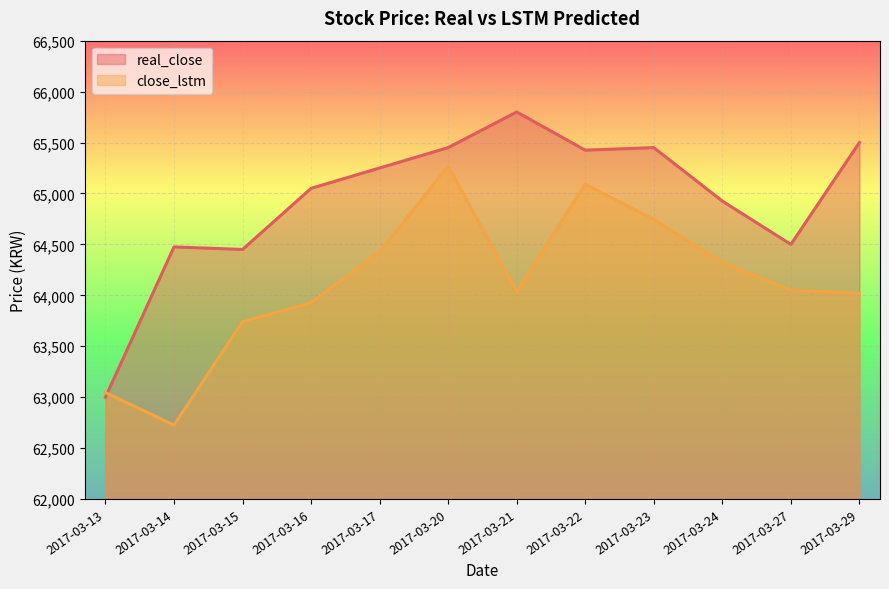

Where does the close_lstm series first go above 64050?

2017-03-17